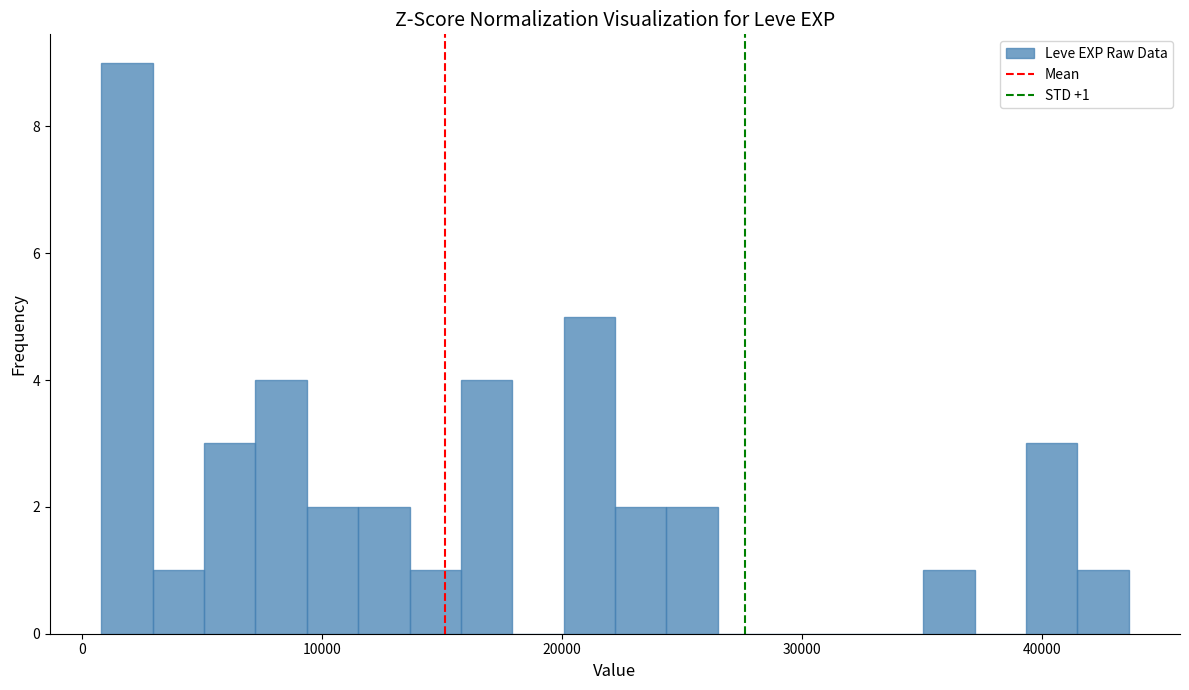

Read against the x-axis, roughly where is the centre of the tallest bar?

2000